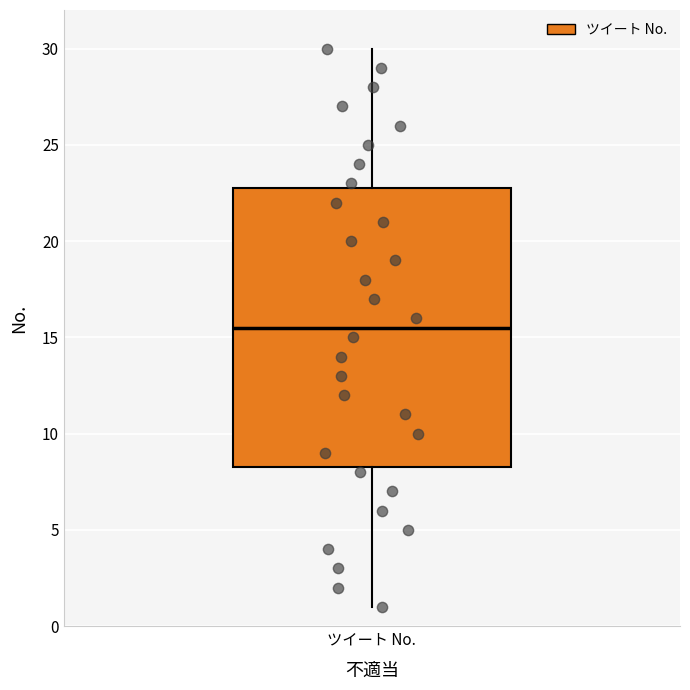

Read this box plot against the y-axis: the position of the median line, the range covered by the box, and the ends of both whiskers. The values are not printed on the chart, so give them approximately, as read against the axis.

median 15.5, box 8.5 to 23.0, whiskers 1.0 to 30.0